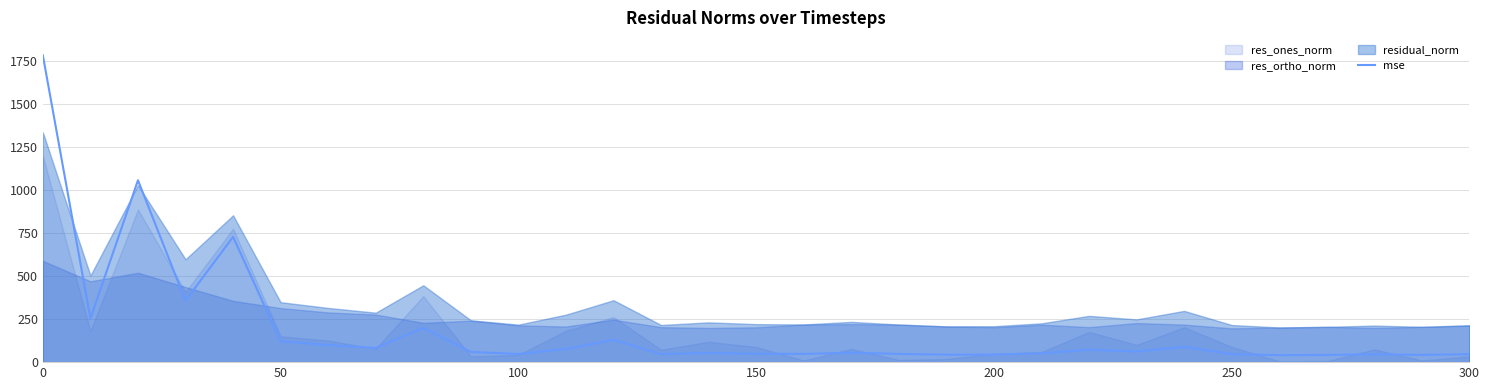

The value of mse at 100 is 47.5. True or false?

True